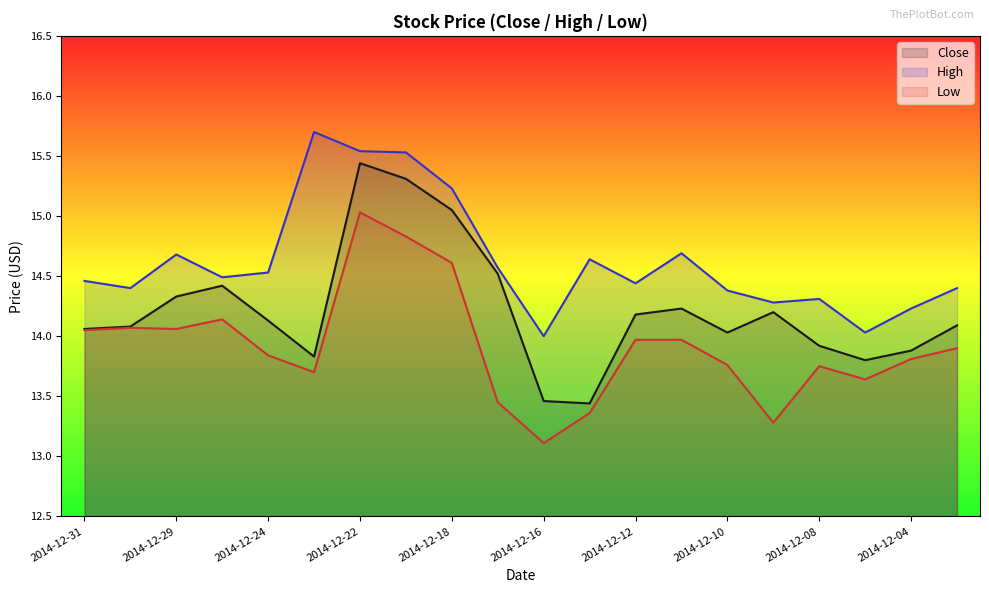

How many lines are shown in the chart?

3